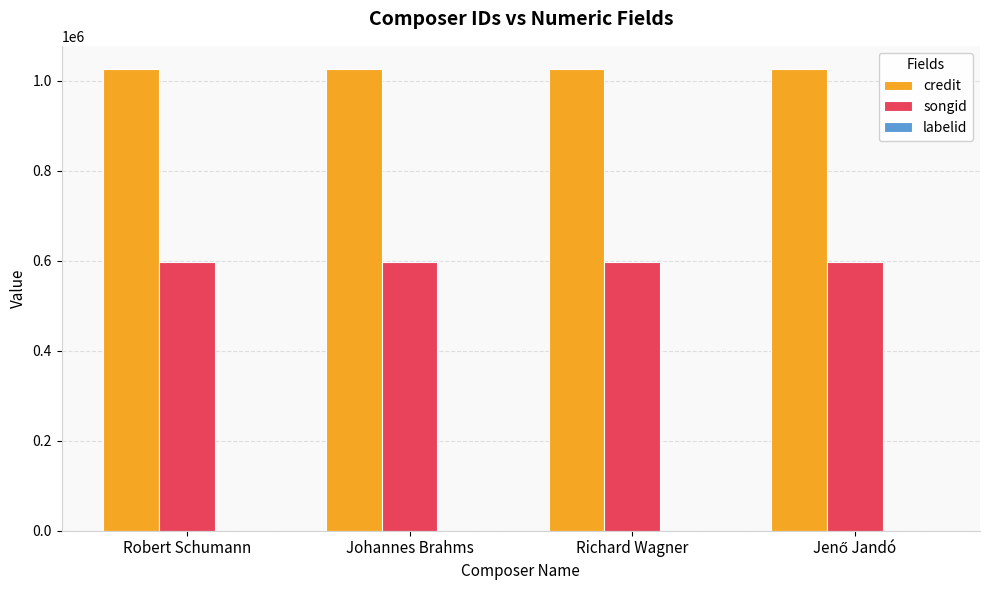

What is the maximum value for credit?

1026576